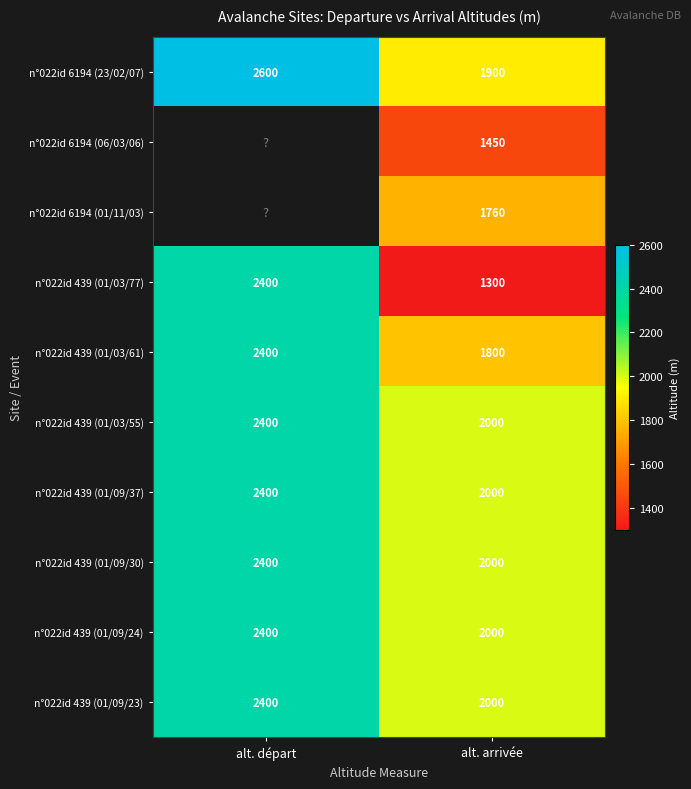

The value of n°022id 439 (01/03/77) at alt. arrivée is 1953.3. True or false?

False